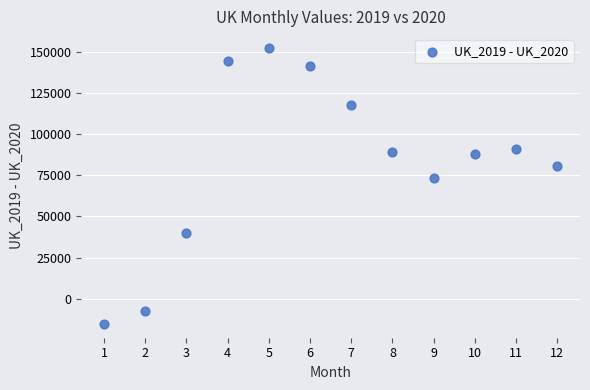

What Y value in the scatter plot is closest to 68514?

73047